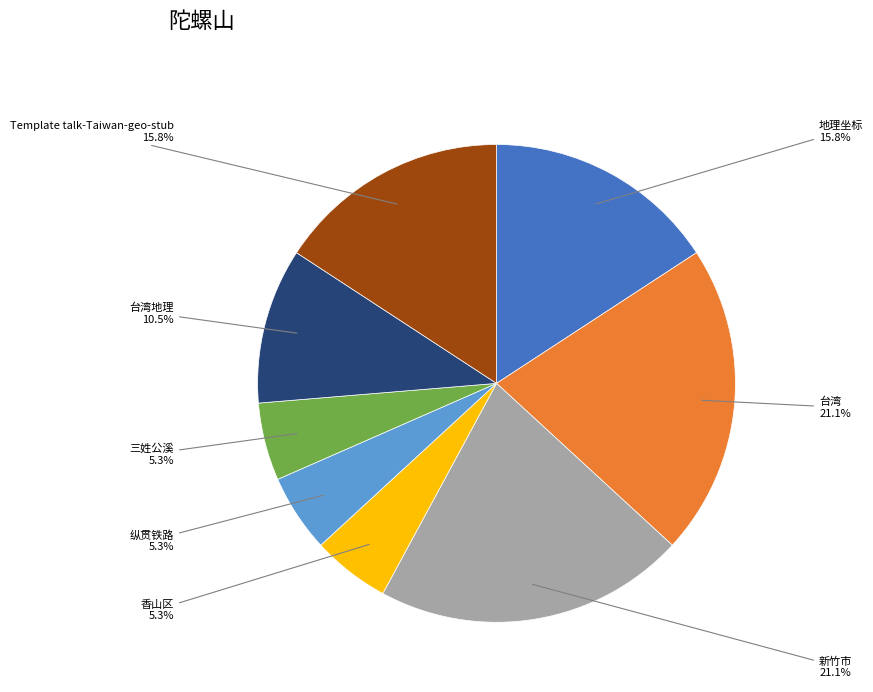

Is there any slice that represents more than half of the pie?

No